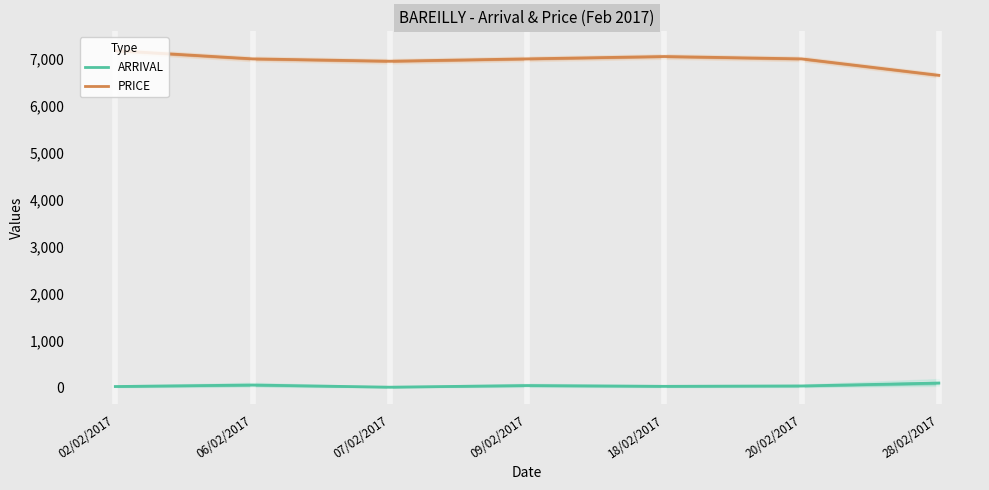

At which category does the chart reach its peak across all series?

02/02/2017